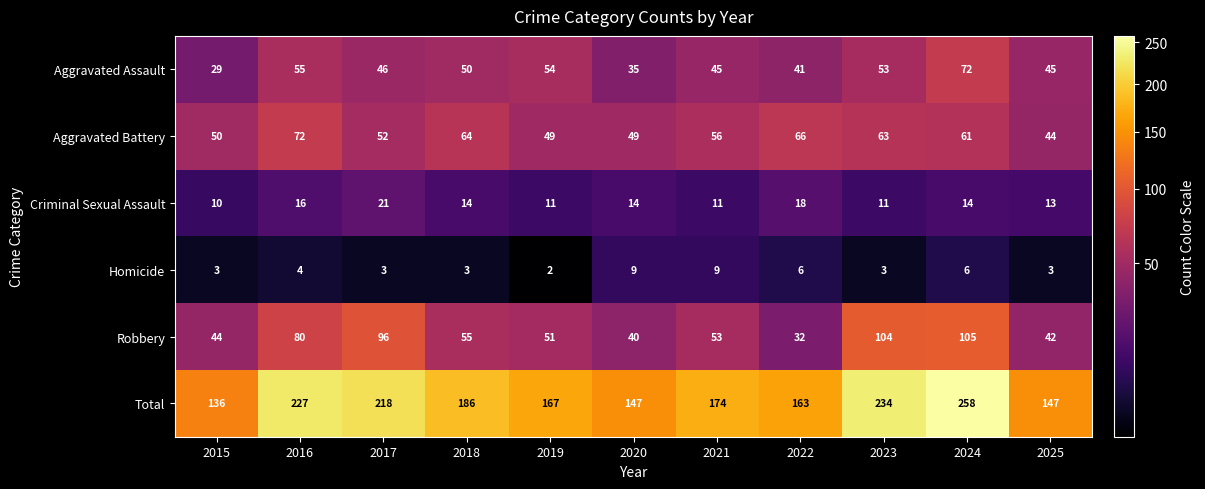

At 2023, list the series in order from smallest to largest.

Homicide, Criminal Sexual Assault, Aggravated Assault, Aggravated Battery, Robbery, Total